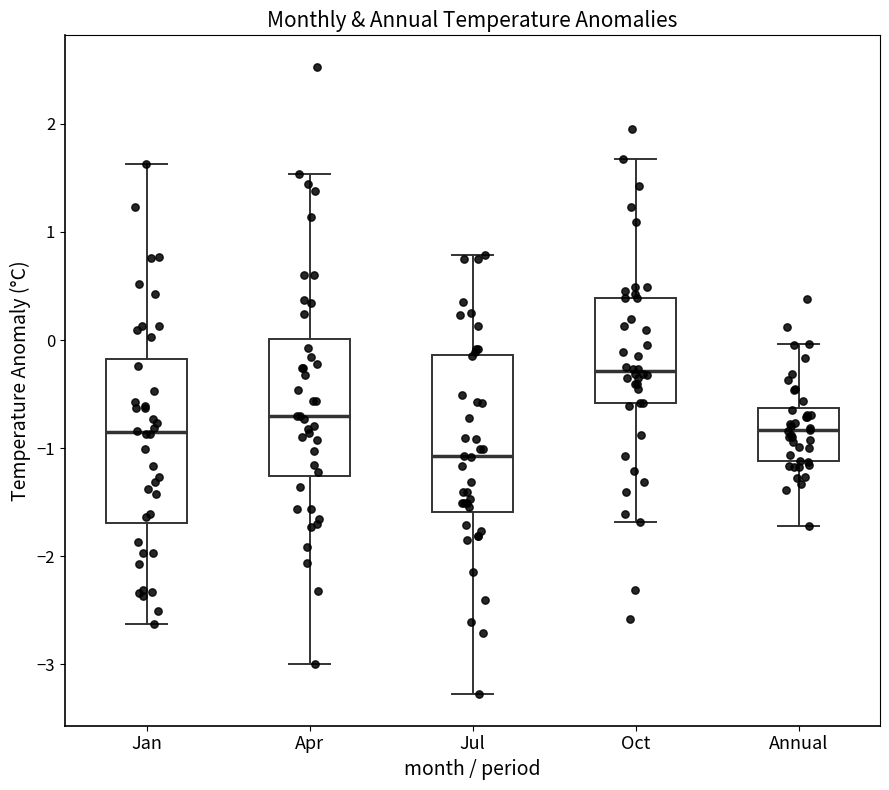

Reading left to right, transcribe this box plot: for each box, give where its median line is, the range the box spans, and where its two whiskers end, as read against the y-axis. The values are not printed on the chart, so give them approximately, as read against the axis.

Jan: median -0.9, box -1.7 to -0.2, whiskers -2.6 to 1.6
Apr: median -0.7, box -1.3 to 0.0, whiskers -3.0 to 1.5
Jul: median -1.1, box -1.6 to -0.1, whiskers -3.3 to 0.8
Oct: median -0.3, box -0.6 to 0.4, whiskers -1.7 to 1.7
Annual: median -0.8, box -1.1 to -0.6, whiskers -1.7 to 0.0